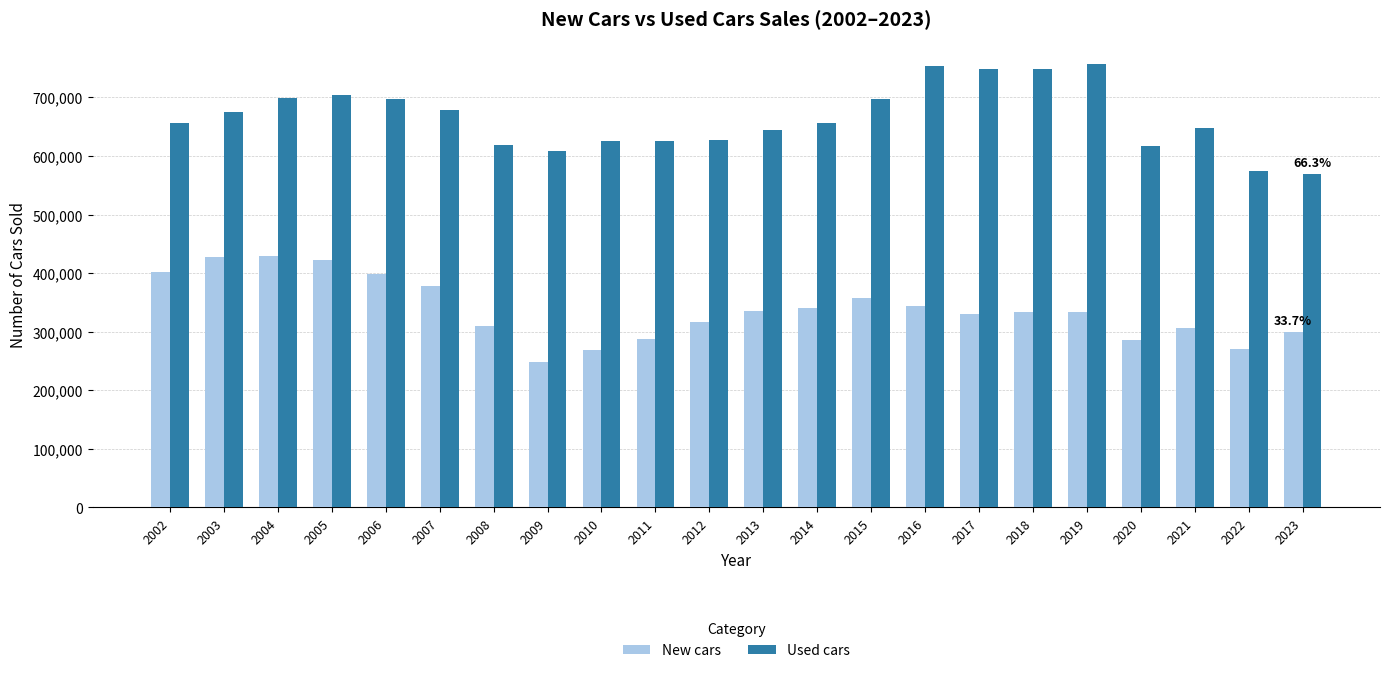

Read the New cars value at 2003, to the nearest 100.

428300